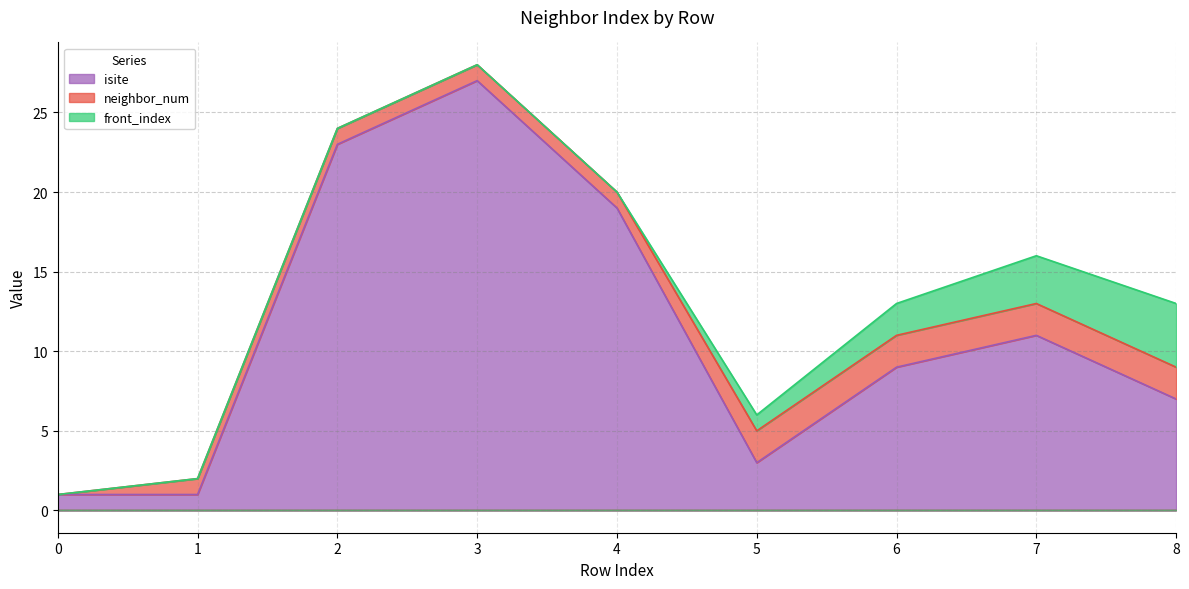

What is the difference between the maximum and minimum values in the front_index series?

4